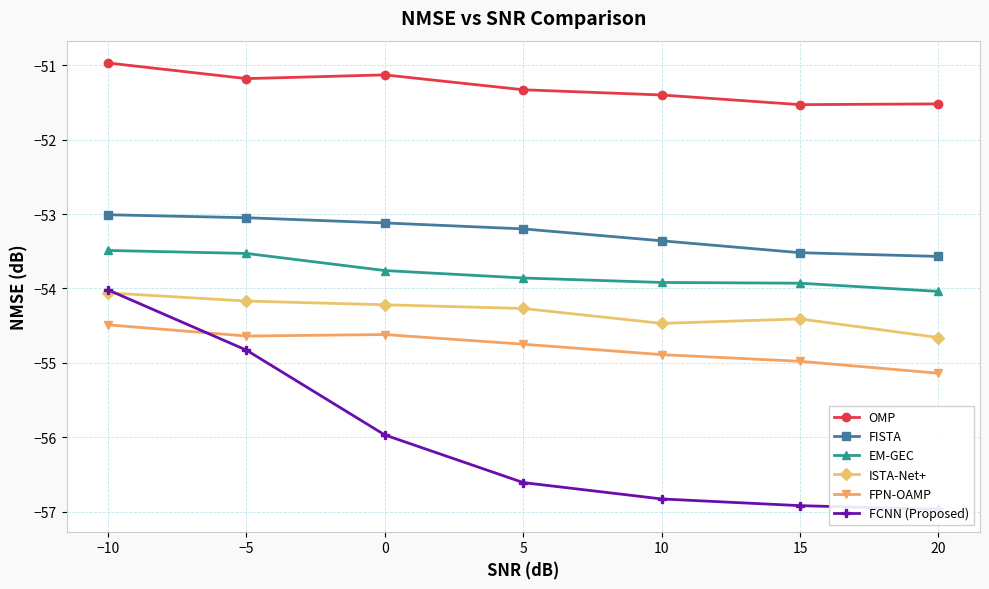

True or false: FISTA has more than 2 points higher than both neighbors.

False